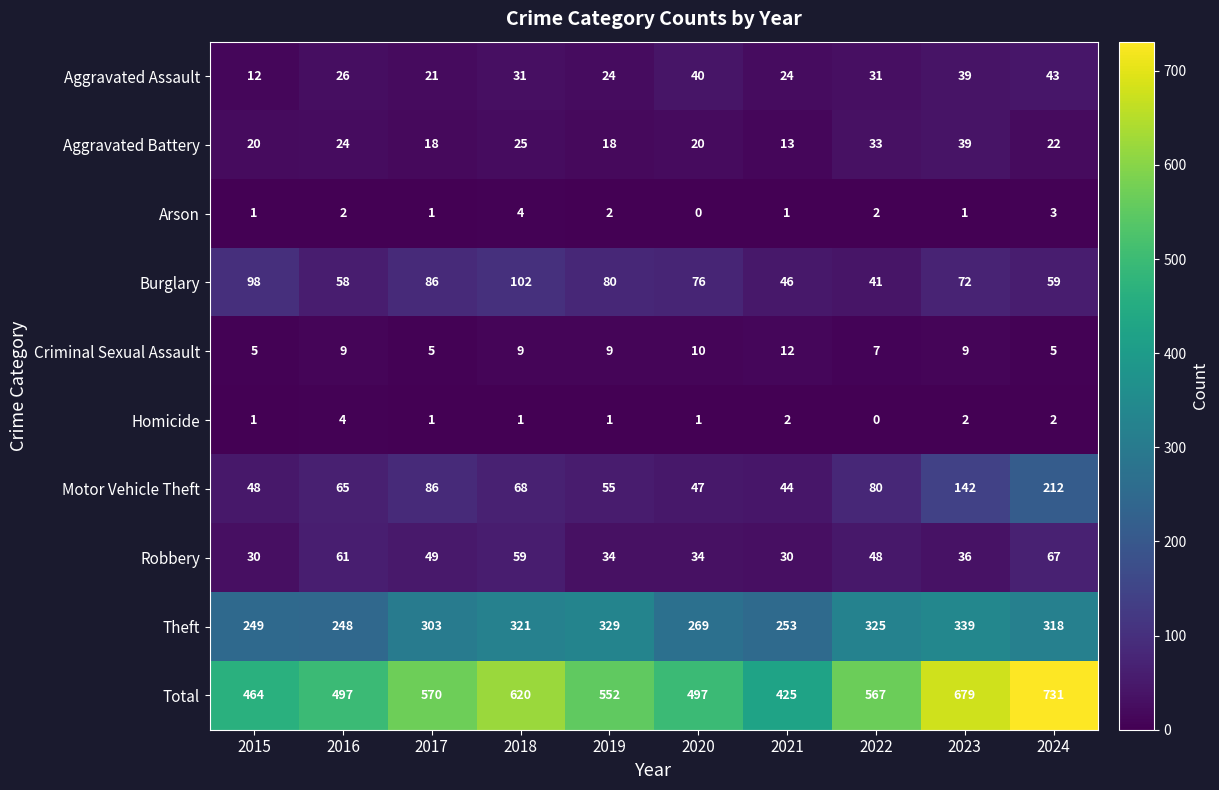

What is the lowest value of the Robbery series?

30